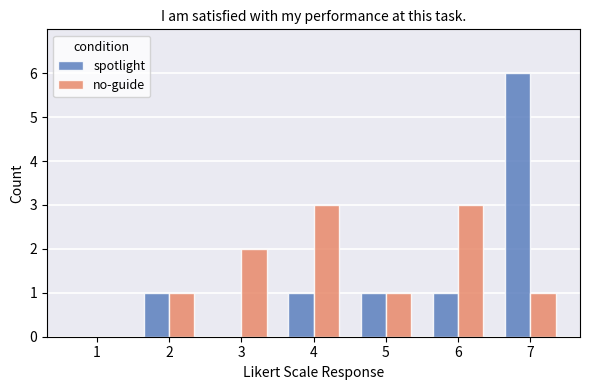

Count the number of data series in this chart.

2